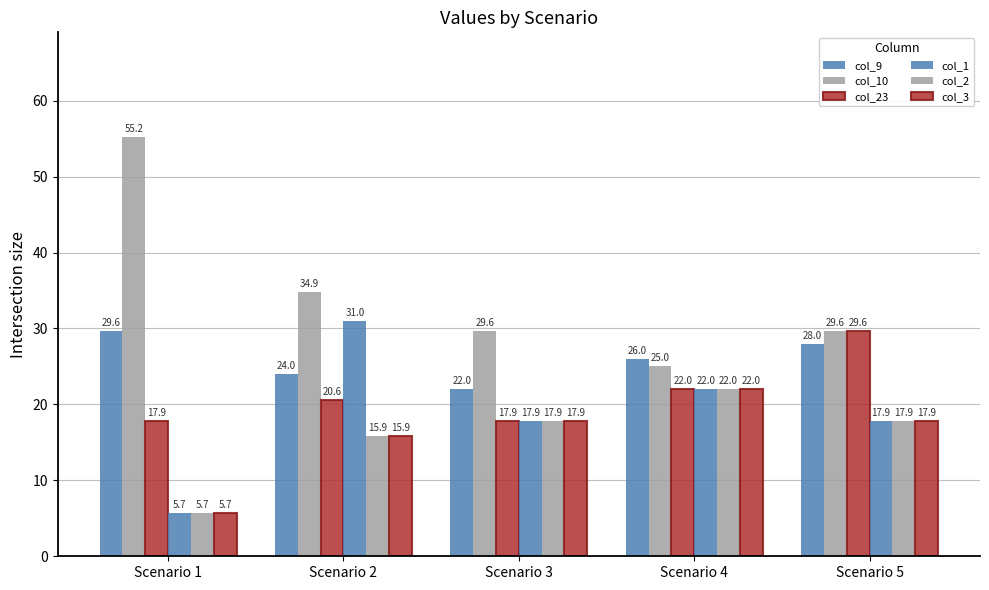

How many bars are there in each group?

6